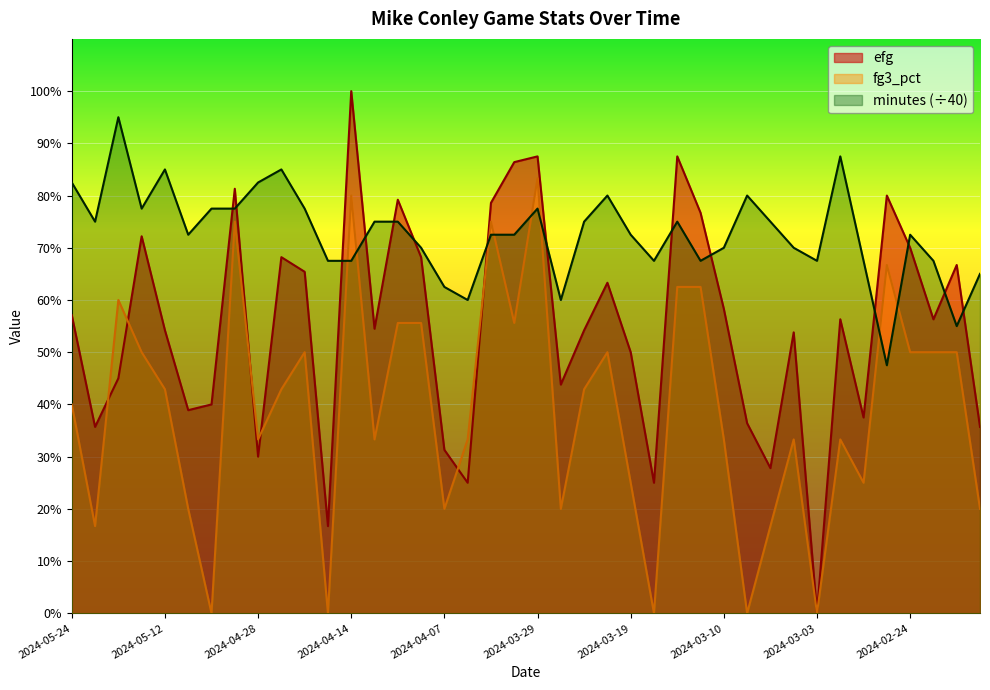

What are all the series names shown in the legend?

efg, fg3_pct, minutes (÷40)